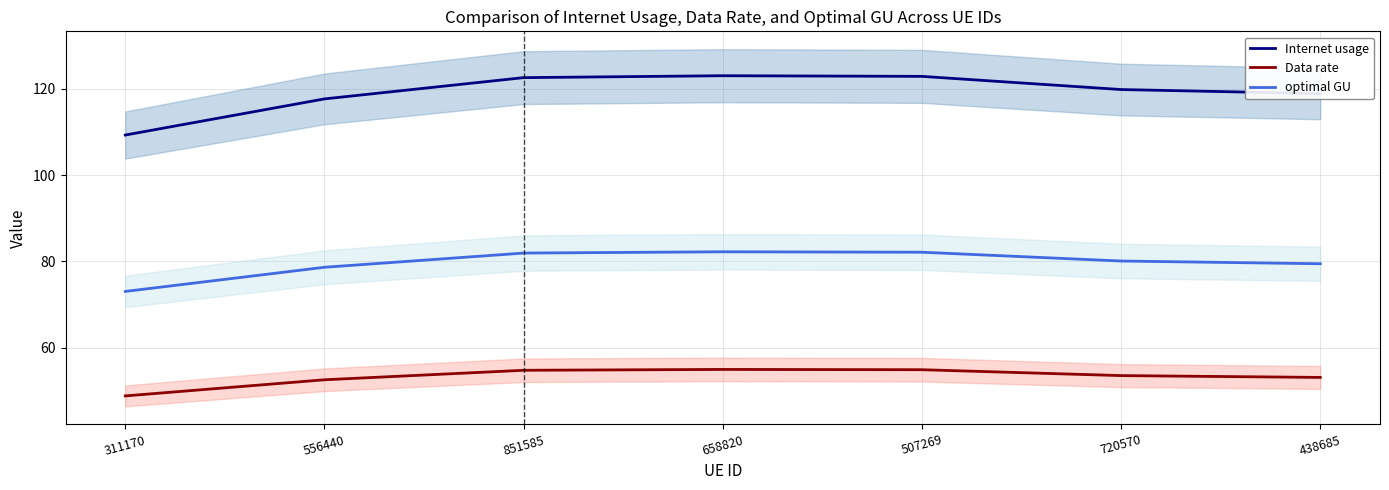

What is the total value across all series at 507269?

259.9